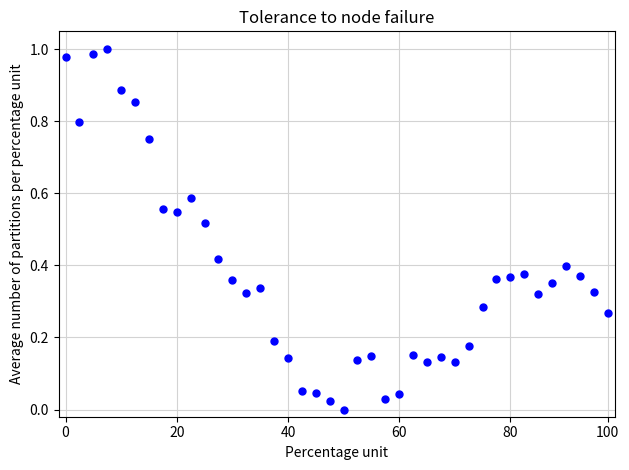

How many lines are shown in the chart?

1